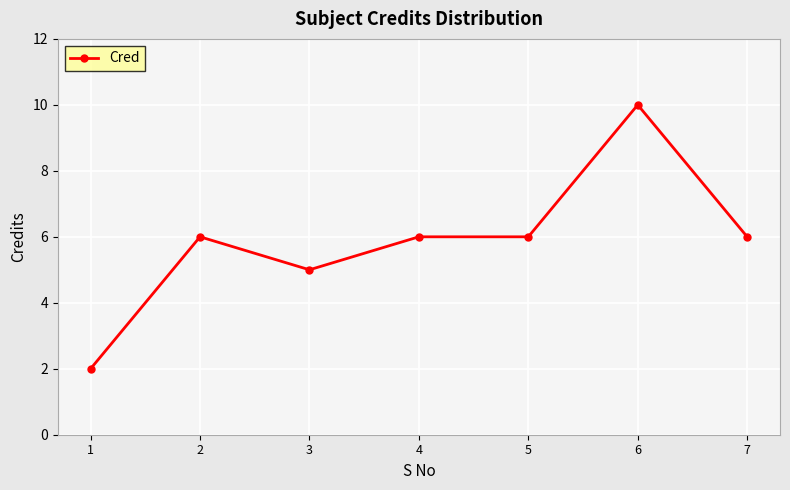

The chart shows a value of 6 at 4. True or false?

True